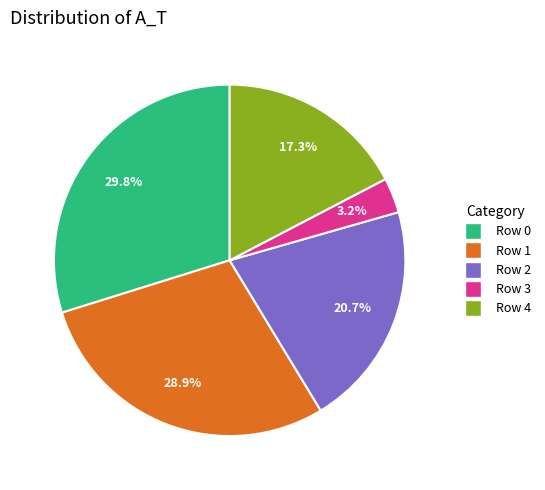

Combined, do Row 4 and Row 2 account for over 50%?

No